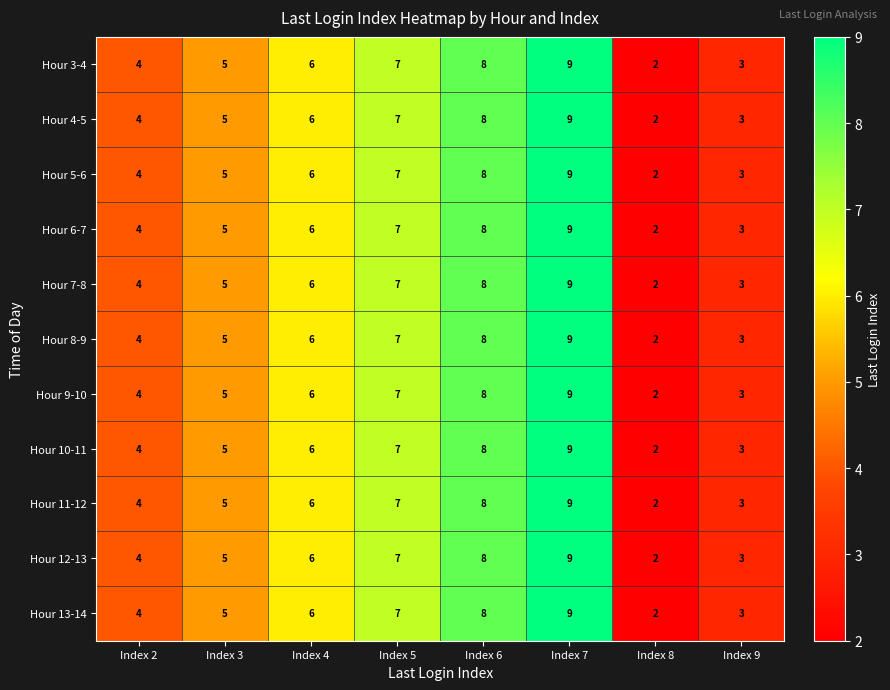

How many Hour 12-13 values are between 4 and 8?

5